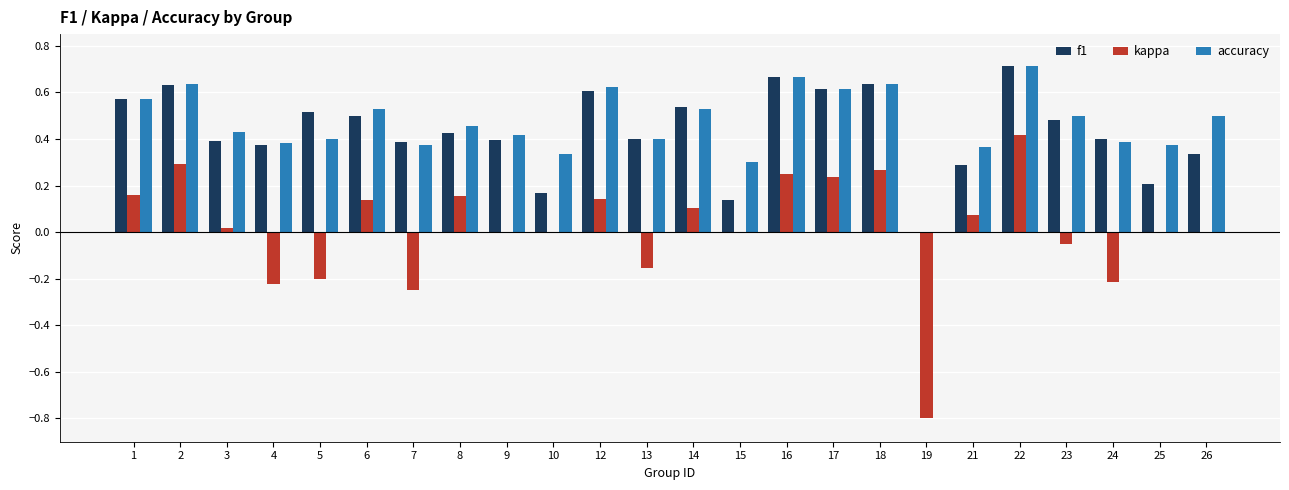

What is the sum of all f1 values?

10.4